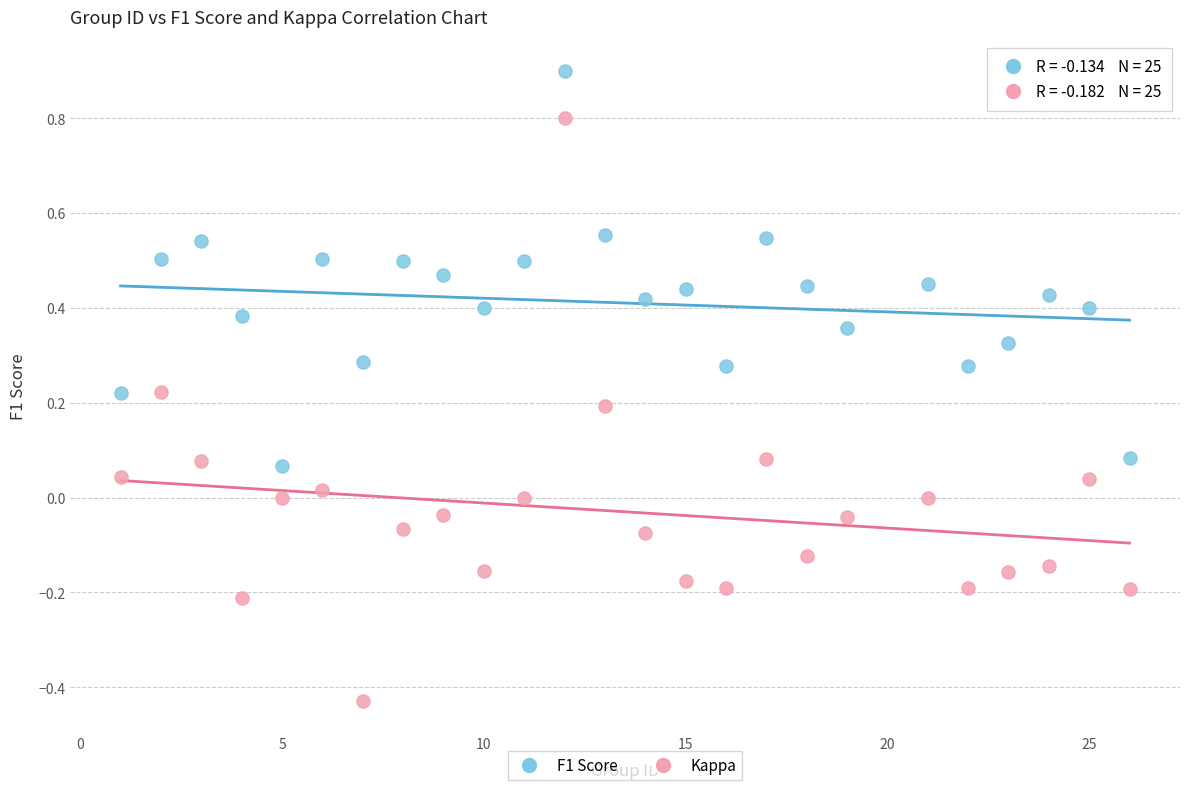

Across all data points, what is the range of Y values (max minus min)?

1.3